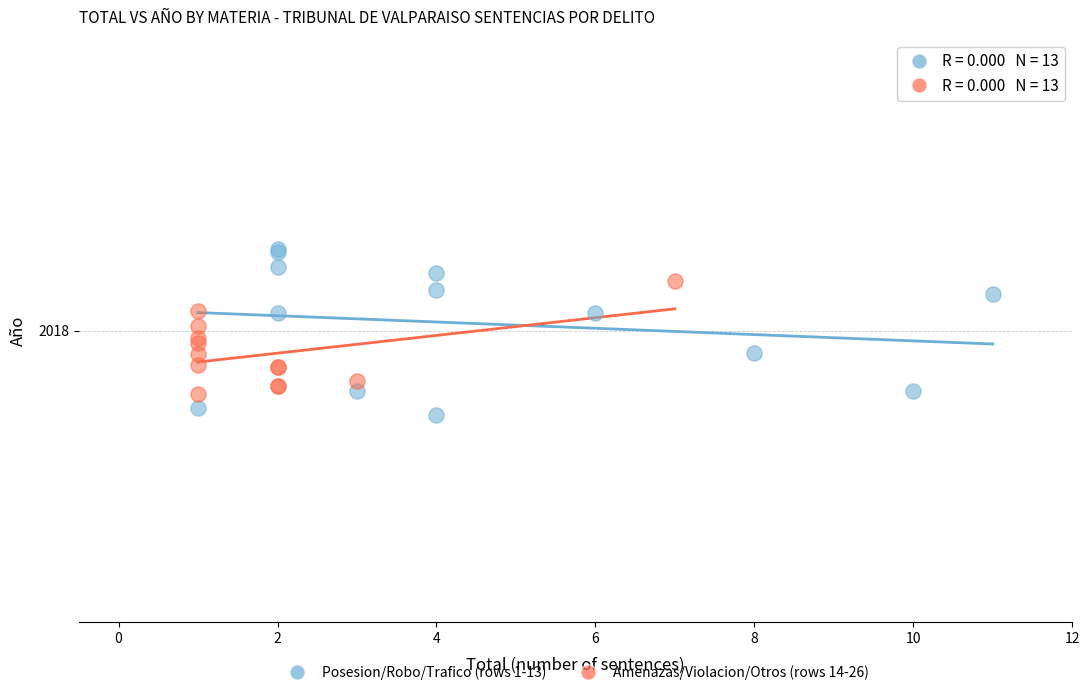

Which series reaches the minimum Y coordinate?

Posesion/Robo/Trafico (rows 1-13)